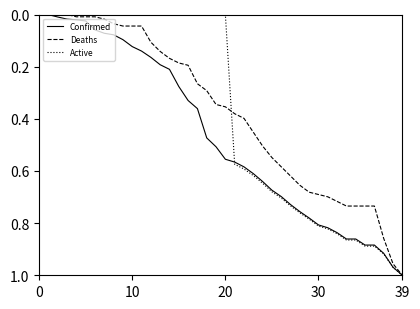

Which series has the largest total across all categories?

Confirmed